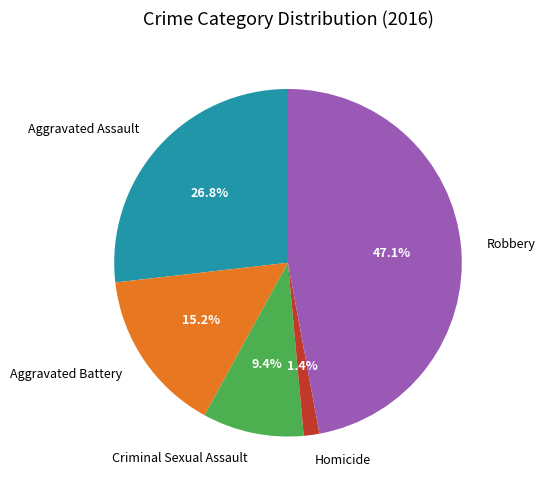

Which slice is the smallest?

Homicide